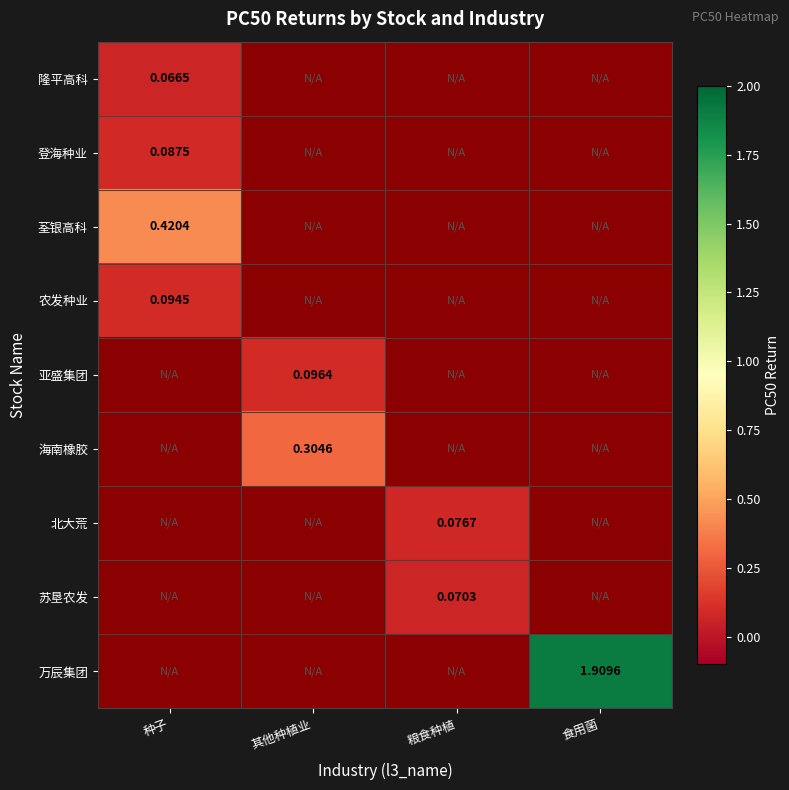

What is the sum of all 隆平高科 values?

0.1